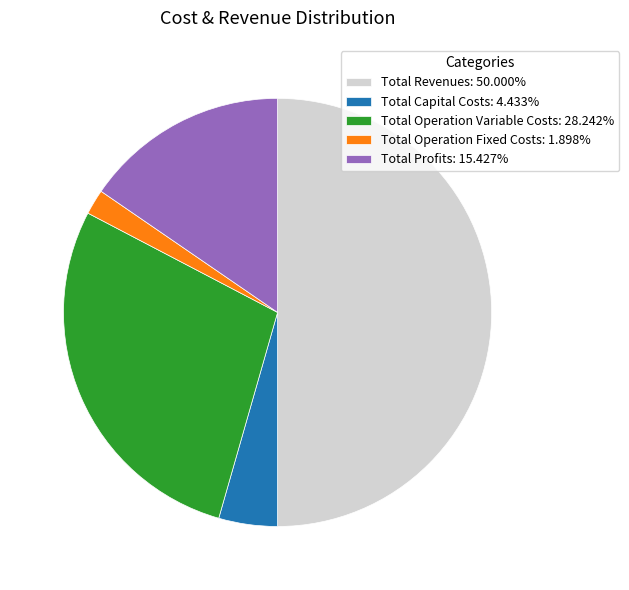

Which slice is the smallest?

Total Operation Fixed Costs